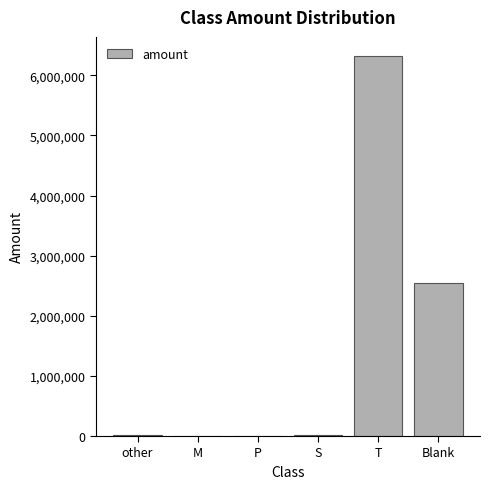

Is it true that the value at T is 6321693.7?

True